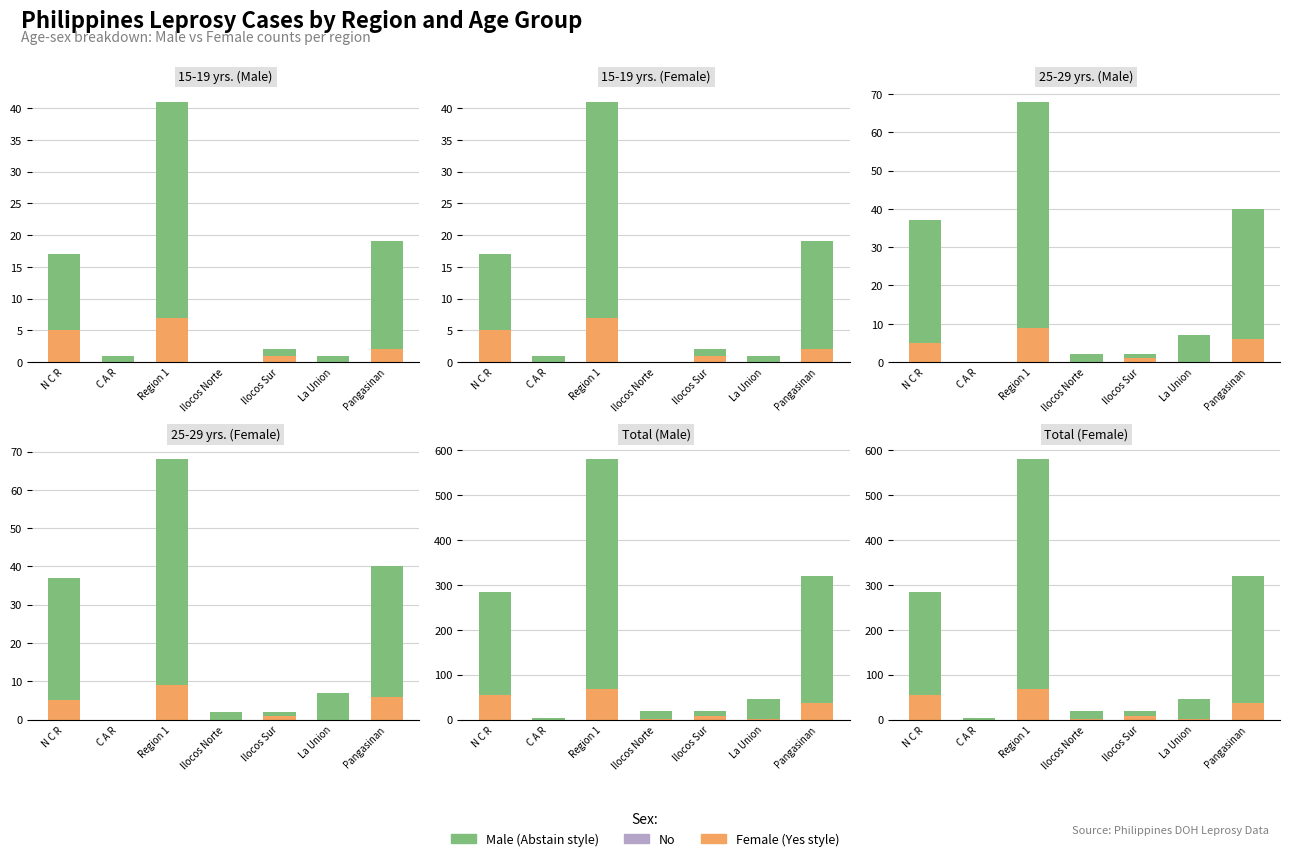

At how many categories does at least one series exceed 419?

1